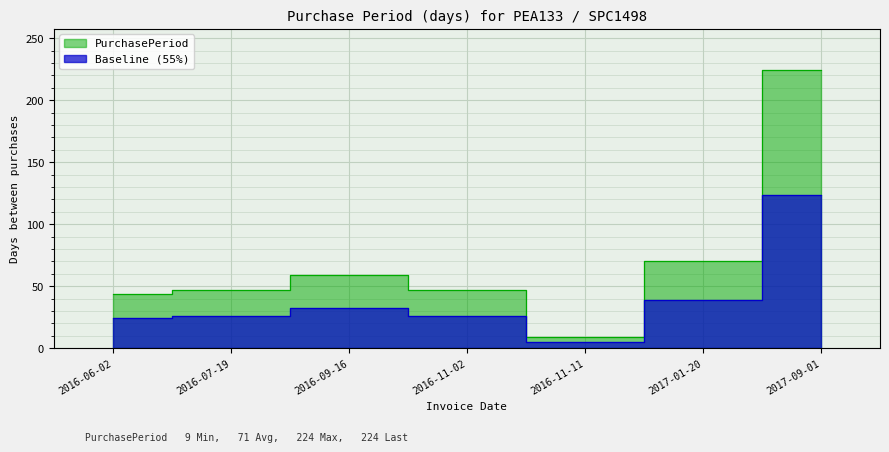

What is the label of the 3rd point from the left?

2016-09-16